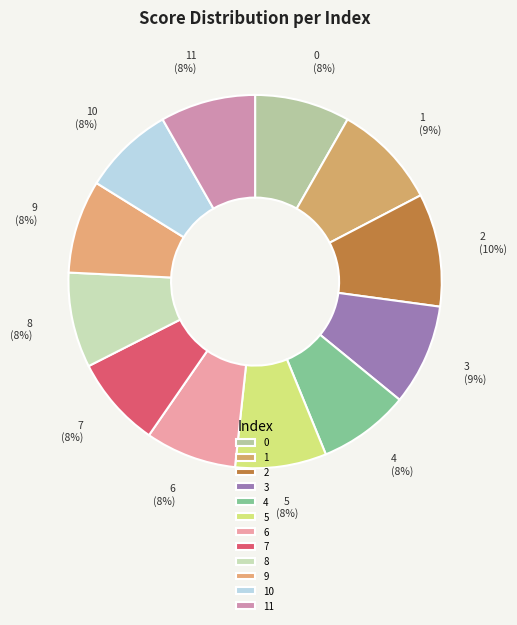

Is 10 the majority of the pie?

No